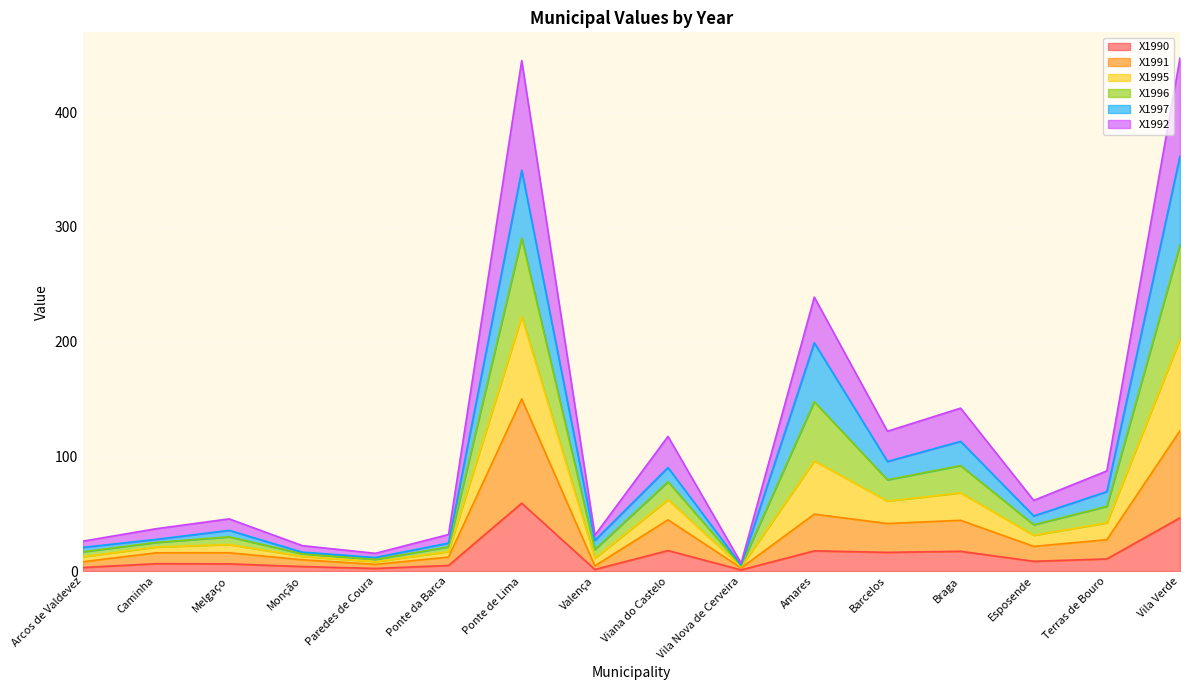

How many interior local peaks does the X1990 series have?

5